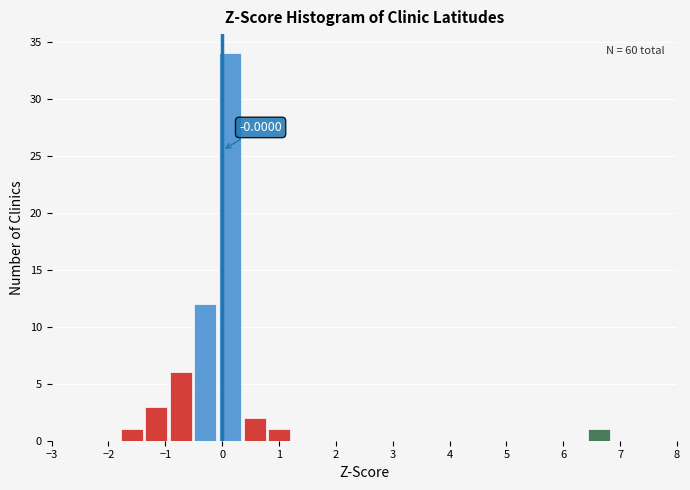

Over which range of the x-axis is the bar tallest?

-0.1 to 0.4